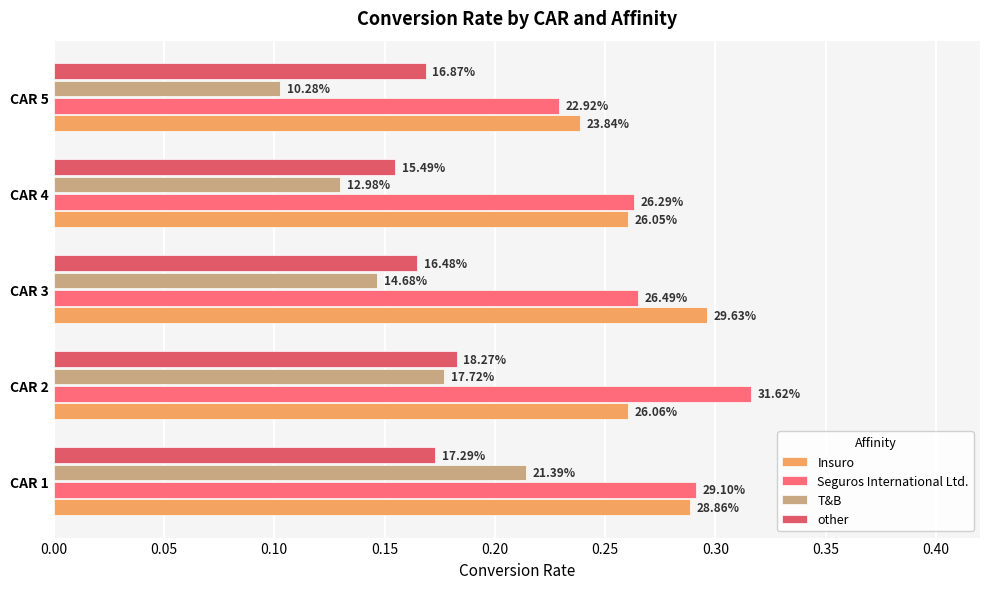

What is the difference between the maximum and second lowest values in the Seguros International Ltd. series?

0.1